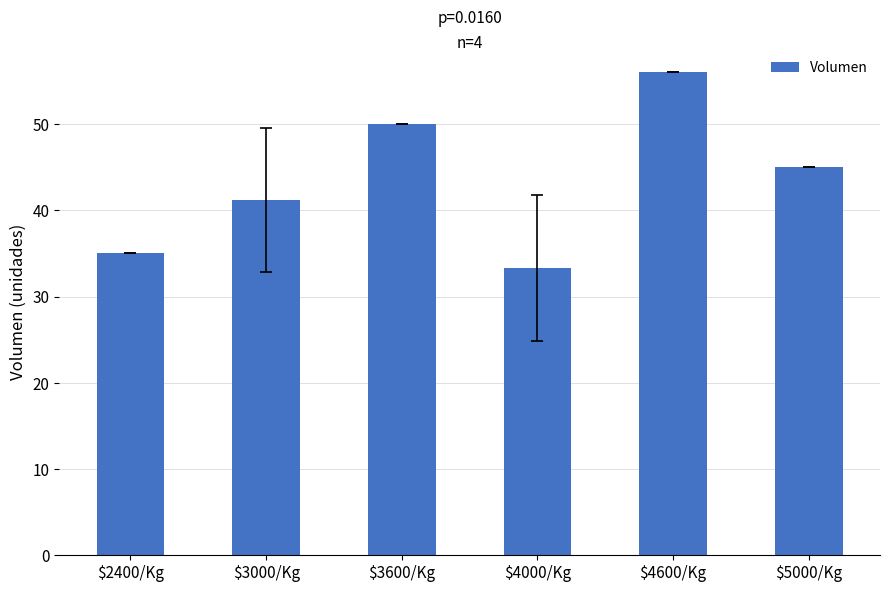

Reading right to left, extract all data points from this chart.

$5000/Kg=45.0	$4600/Kg=56.0	$4000/Kg=33.3	$3600/Kg=50.0	$3000/Kg=41.2	$2400/Kg=35.0